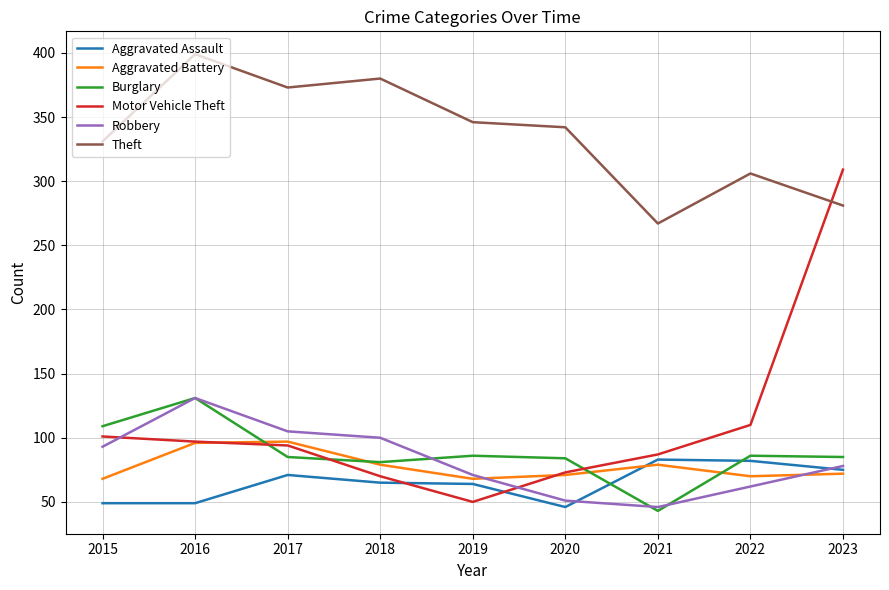

What is the total value across all series at 2016?

903